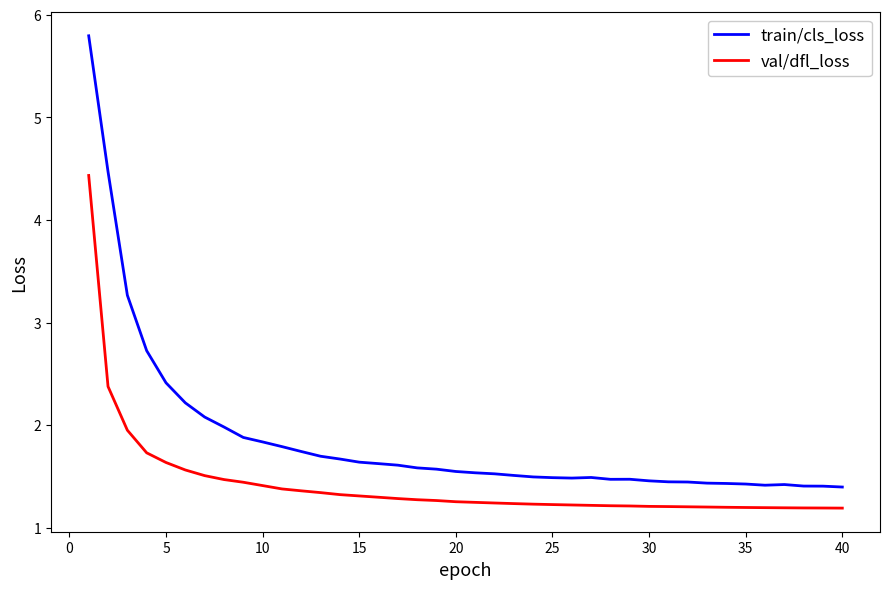

List the series in order of their peak value, highest first.

train/cls_loss, val/dfl_loss